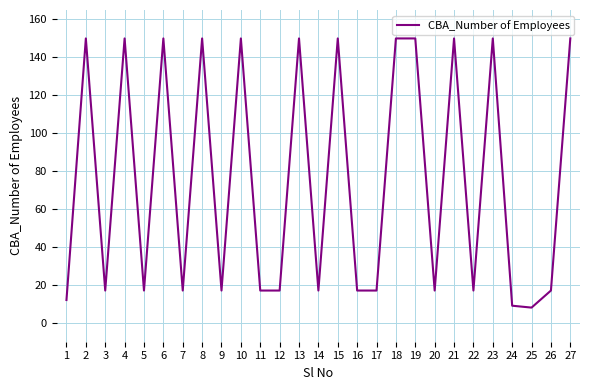

The value at 20 is 17. True or false?

True